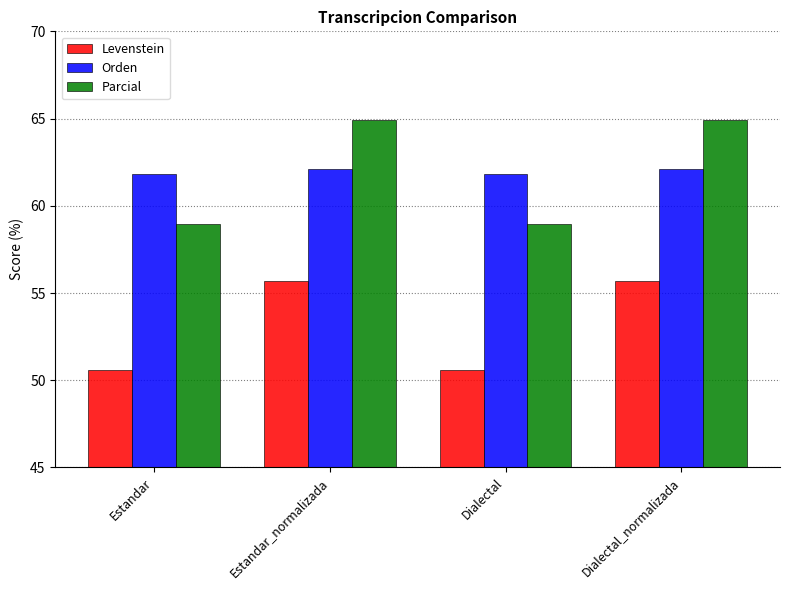

What is the smallest value displayed?

50.6